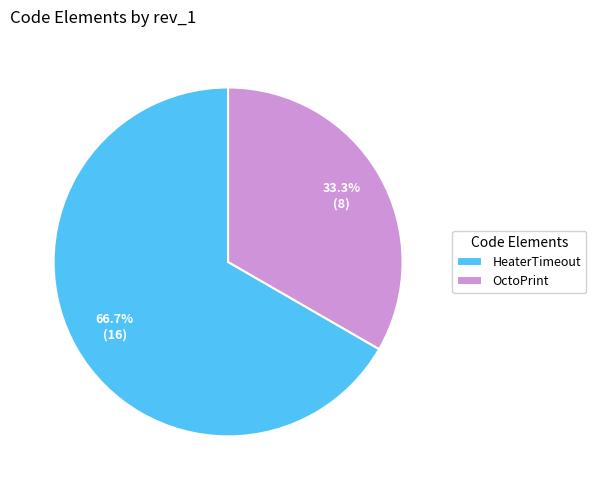

Rank the categories by value from highest to lowest.

HeaterTimeout, OctoPrint